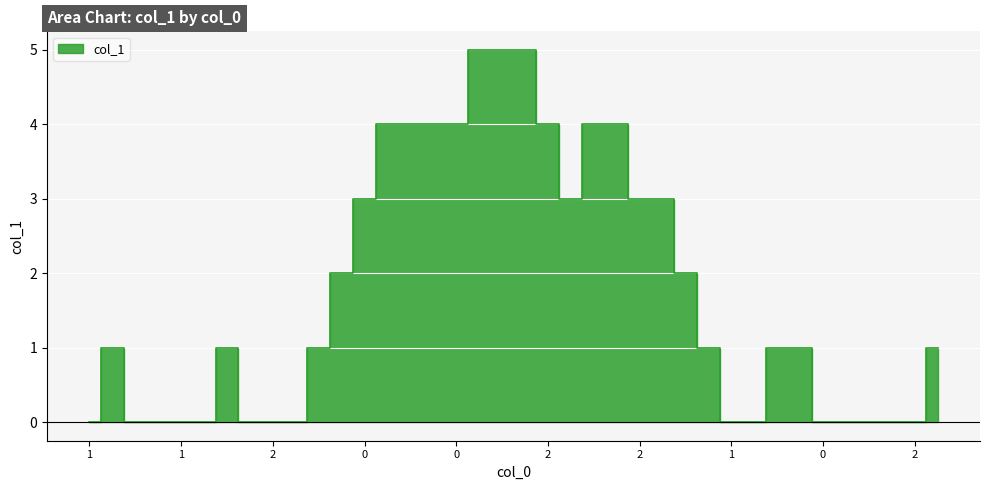

True or false: the data shows 1 at 2.

False